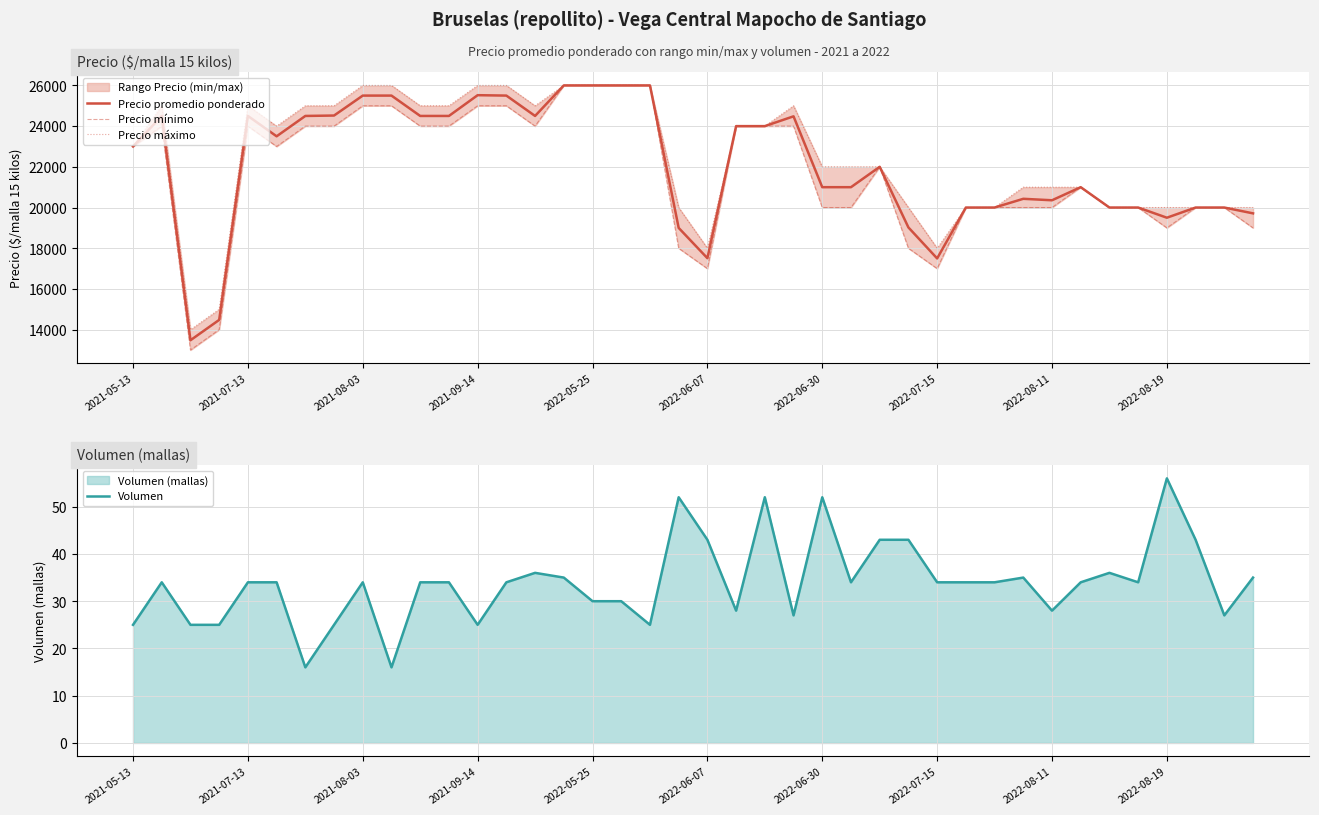

Which category has the highest value in the Volumen series?

2022-08-19